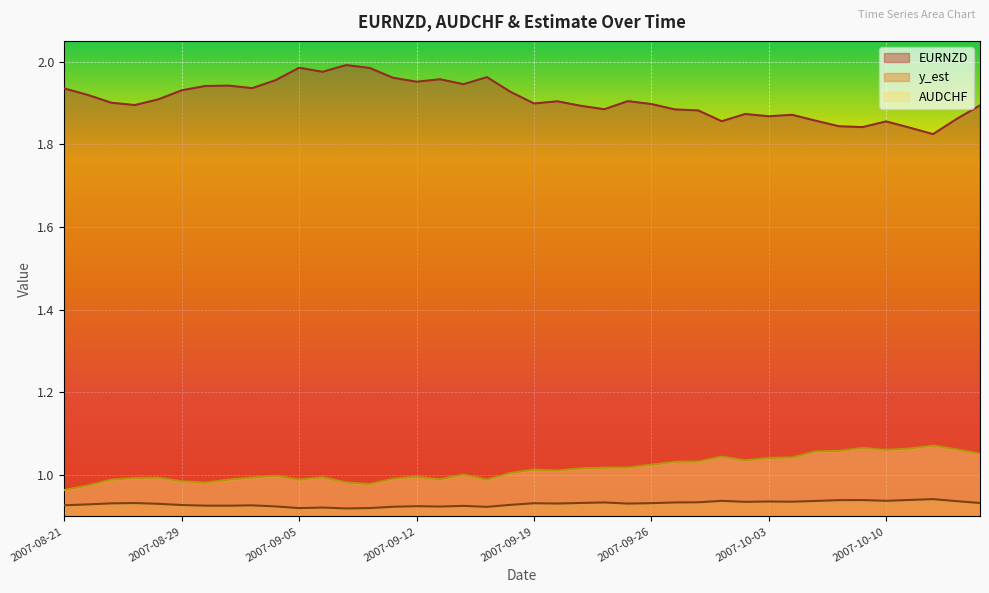

Is it true that AUDCHF equals 1.7 at 2007-08-23?

False